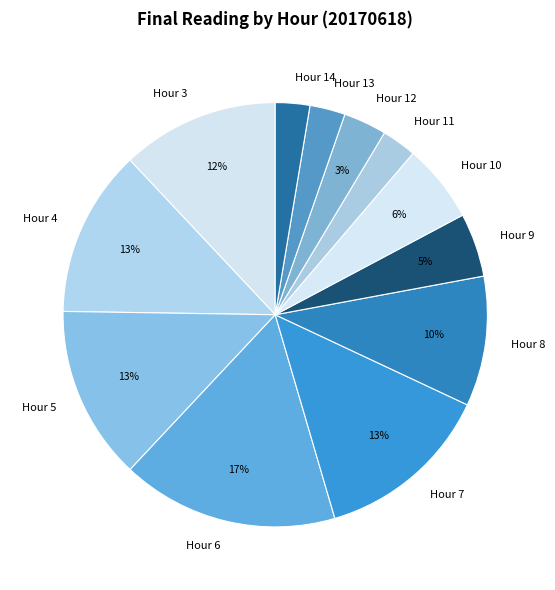

Which has a higher value, Hour 13 or Hour 10?

Hour 10